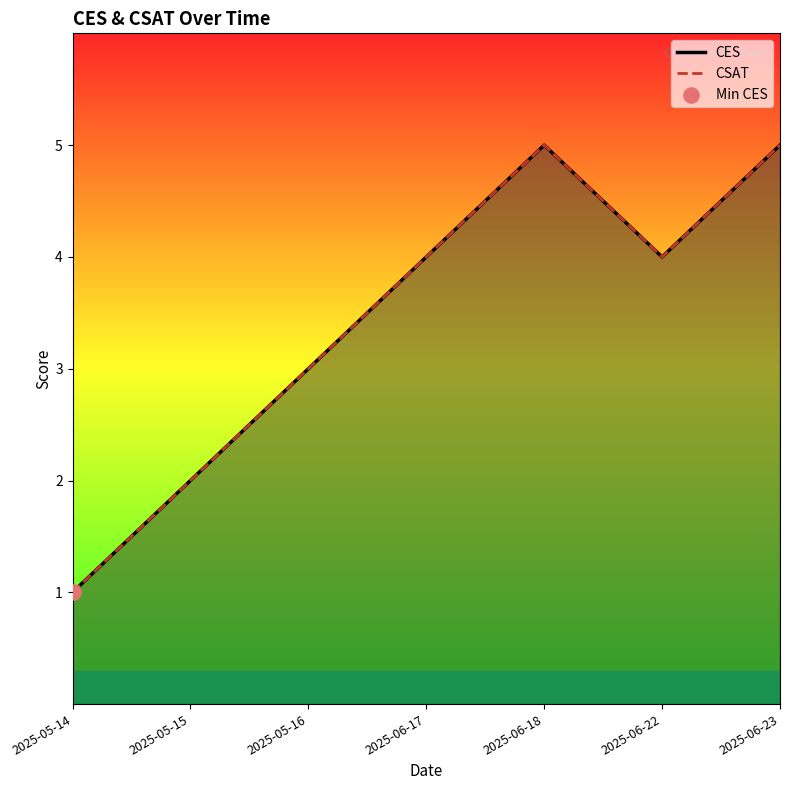

Is the value of CES at 2025-05-16 greater than the value of CSAT at 2025-05-14?

Yes